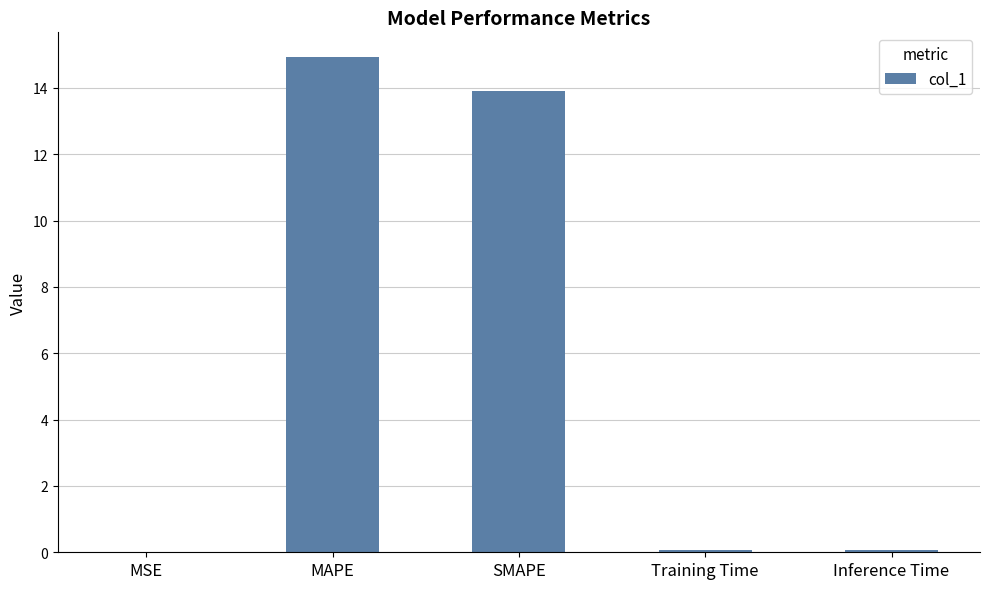

What is the sum of all values?

29.0